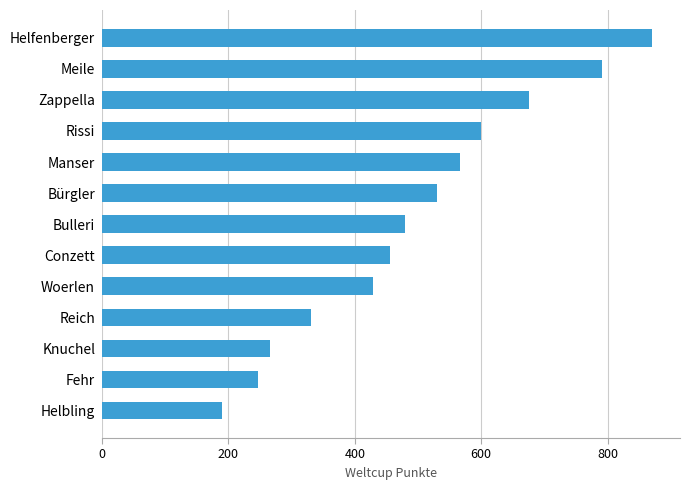

Where is the data nearest to the value 530?

Bürgler